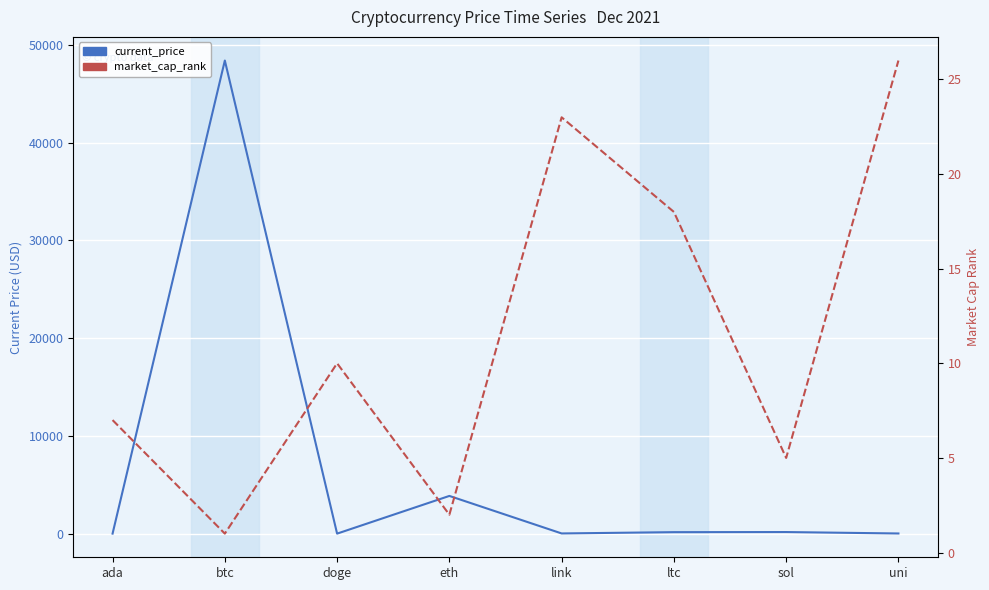

Read the current_price value at uni.

15.0